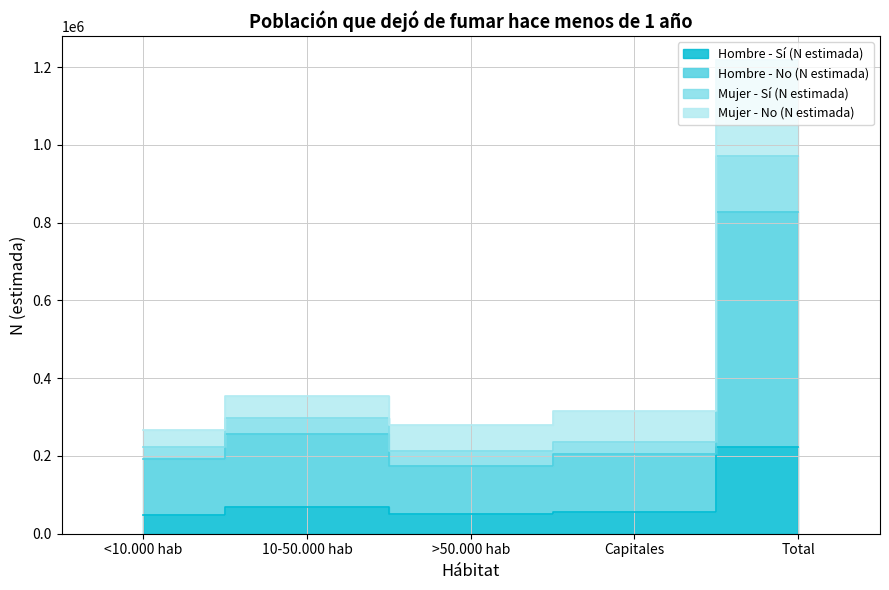

Rank the series by their maximum value, from highest to lowest.

Mujer - Sí (N estimada), Mujer - No (N estimada), Hombre - No (N estimada), Hombre - Sí (N estimada)